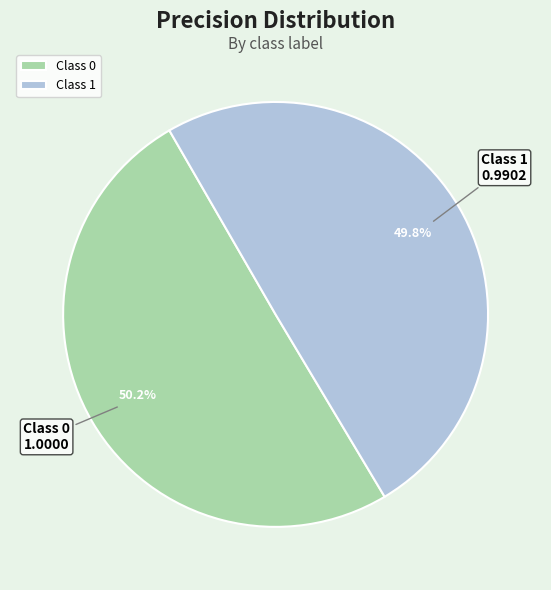

What percentage is NOT represented by Class 0?

49.8%